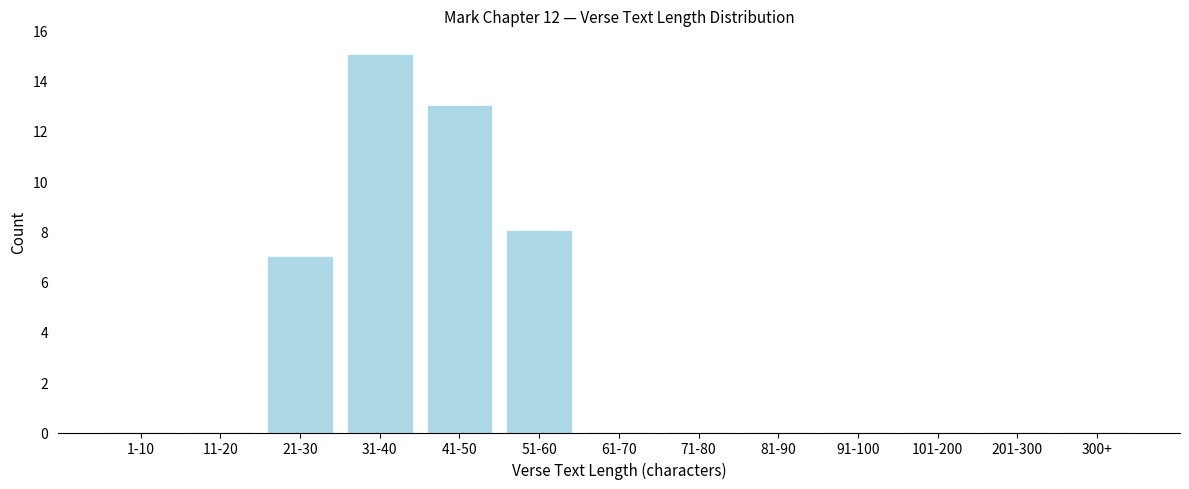

Reading right to left, list all the values displayed in this chart.

300+=0	201-300=0	101-200=0	91-100=0	81-90=0	71-80=0	61-70=0	51-60=8	41-50=13	31-40=15	21-30=7	11-20=0	1-10=0